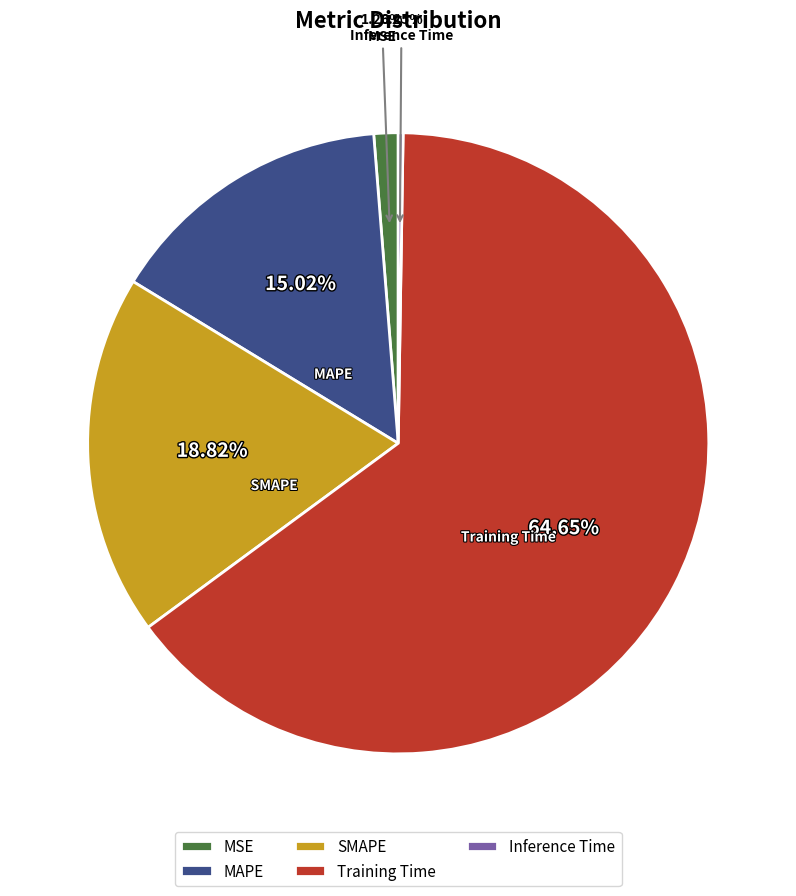

To the nearest percent, what portion does MSE represent?

1%